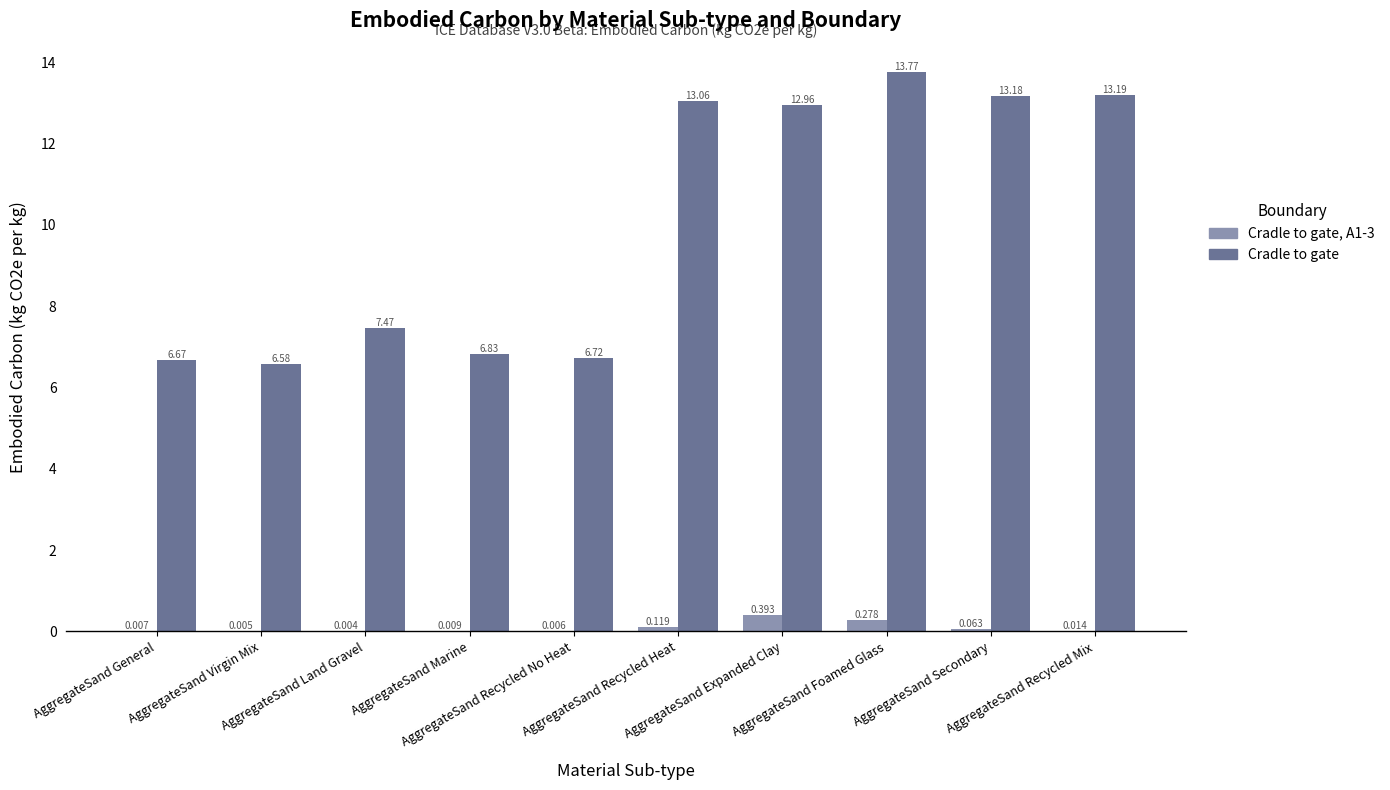

Which series has the largest total across all categories?

Cradle to gate